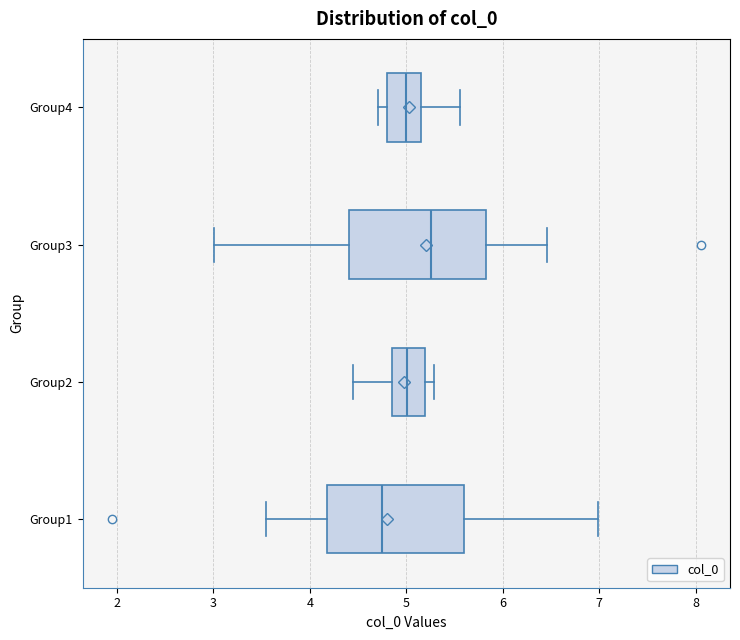

Which box's median line is the furthest to the left?

Group1